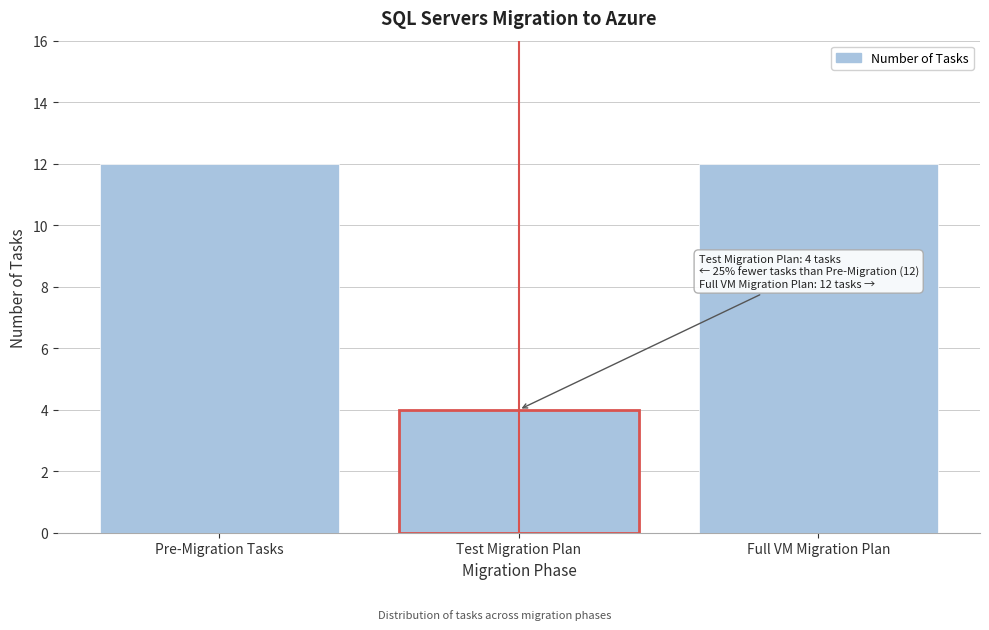

Reading right to left, what are all the values shown in this chart?

12	4	12